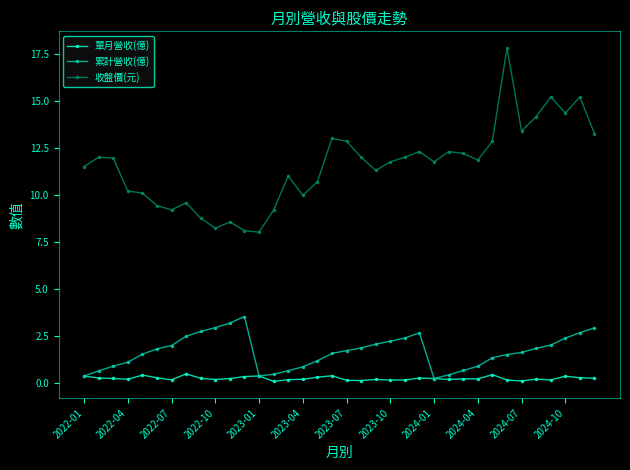

Which series has the widest spread of values?

收盤價(元)